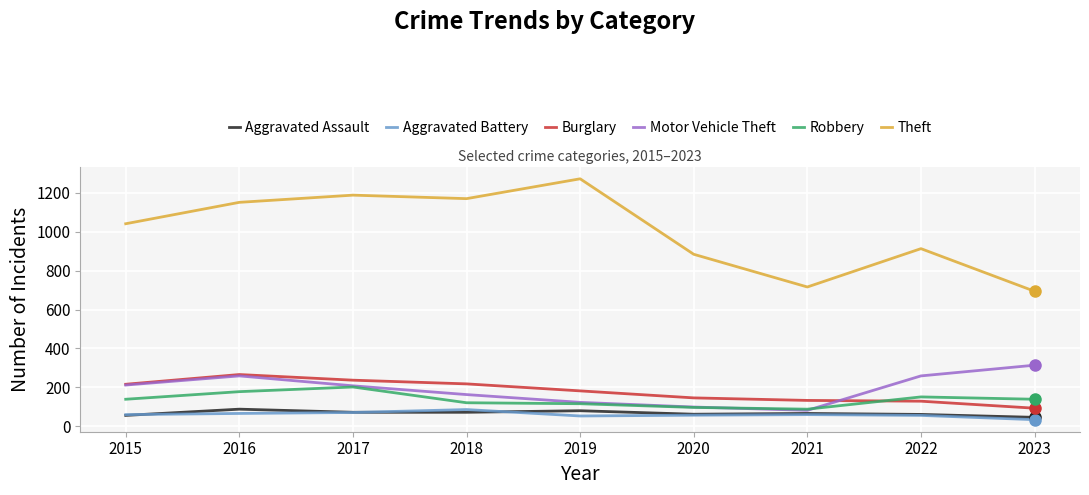

Is it true that Theft equals 689 at 2015?

False